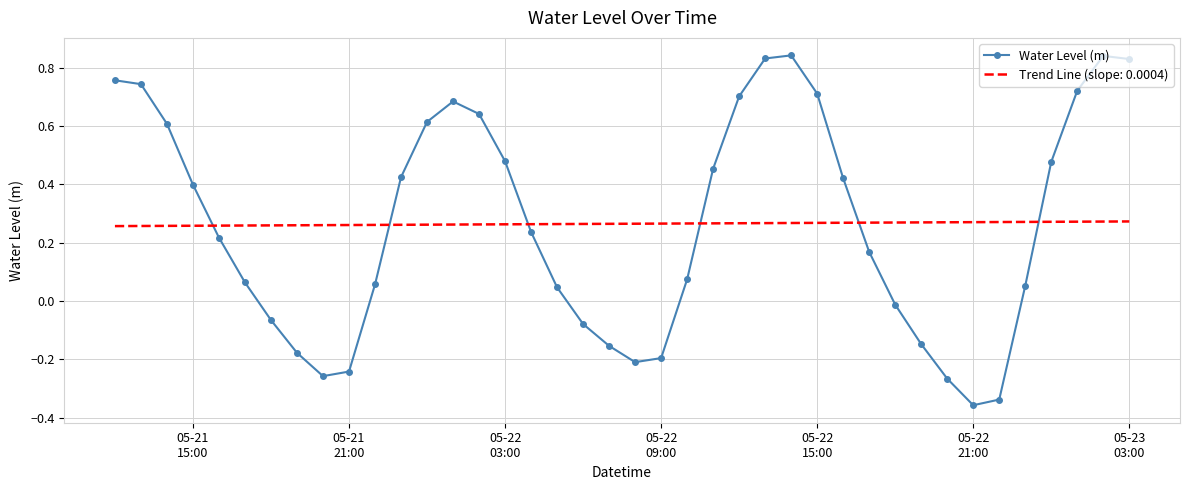

Which series has the largest range (max minus min)?

Water Level (m)